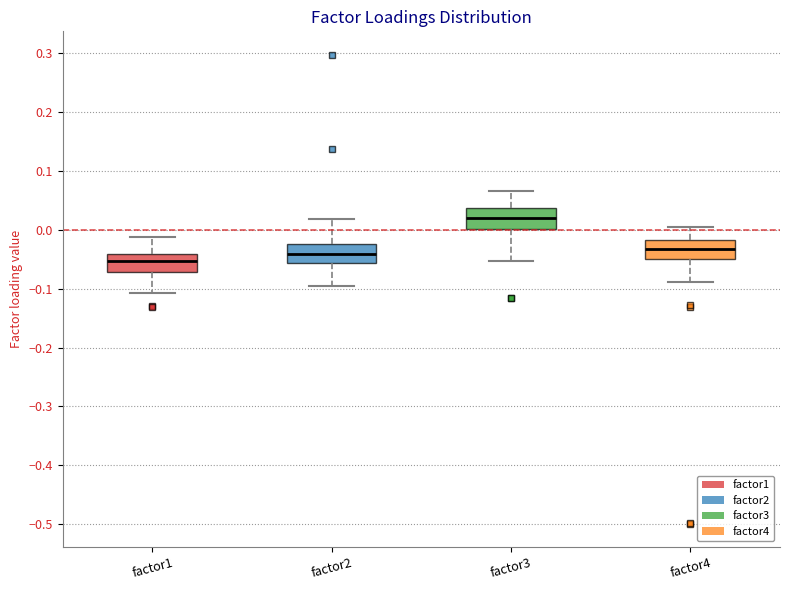

Which box's median line is the highest?

factor3